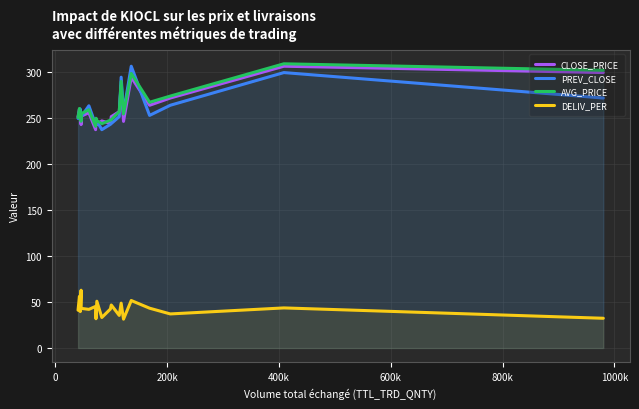

True or false: PREV_CLOSE and DELIV_PER intersect in this chart.

False